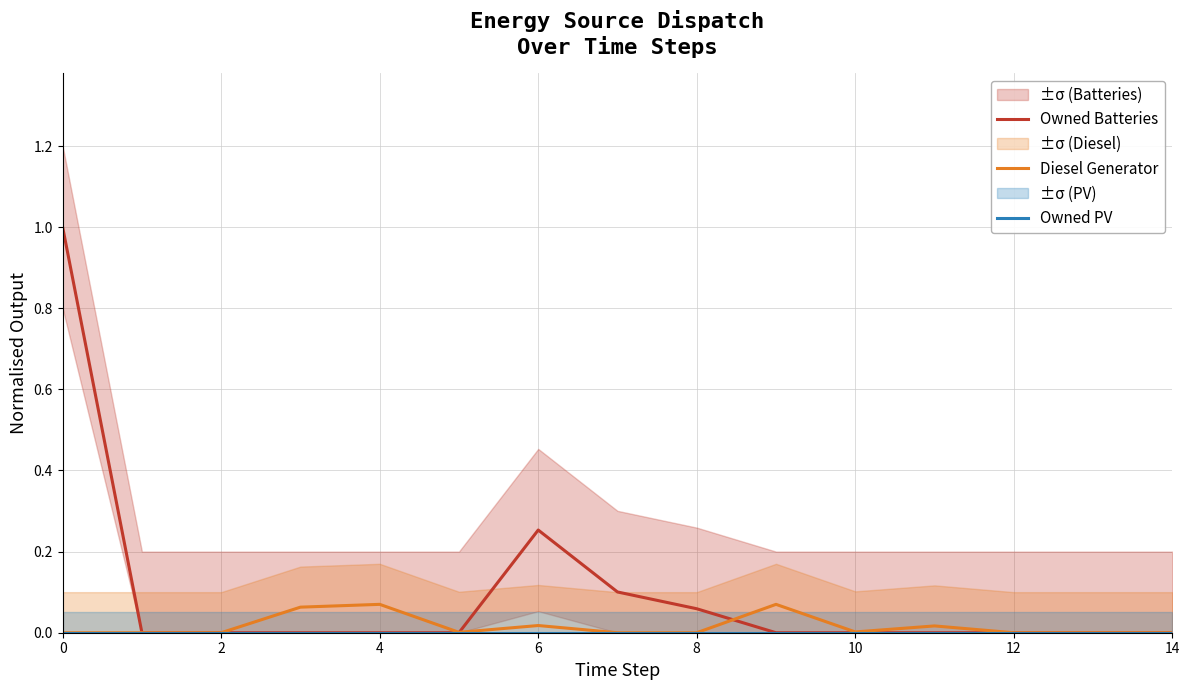

Reading left to right, transcribe all the data shown in this chart.

Owned Batteries: 1.0	0.0	0.0	0.0	0.0	0.0	0.3	0.1	0.1	0.0	0.0	0.0	0.0	0.0	0.0
Diesel Generator: 0.0	0.0	0.0	0.1	0.1	0.0	0.0	0.0	0.0	0.1	0.0	0.0	0.0	0.0	0.0
Owned PV: 0.0	0.0	0.0	0.0	0.0	0.0	0.0	0.0	0.0	0.0	0.0	0.0	0.0	0.0	0.0